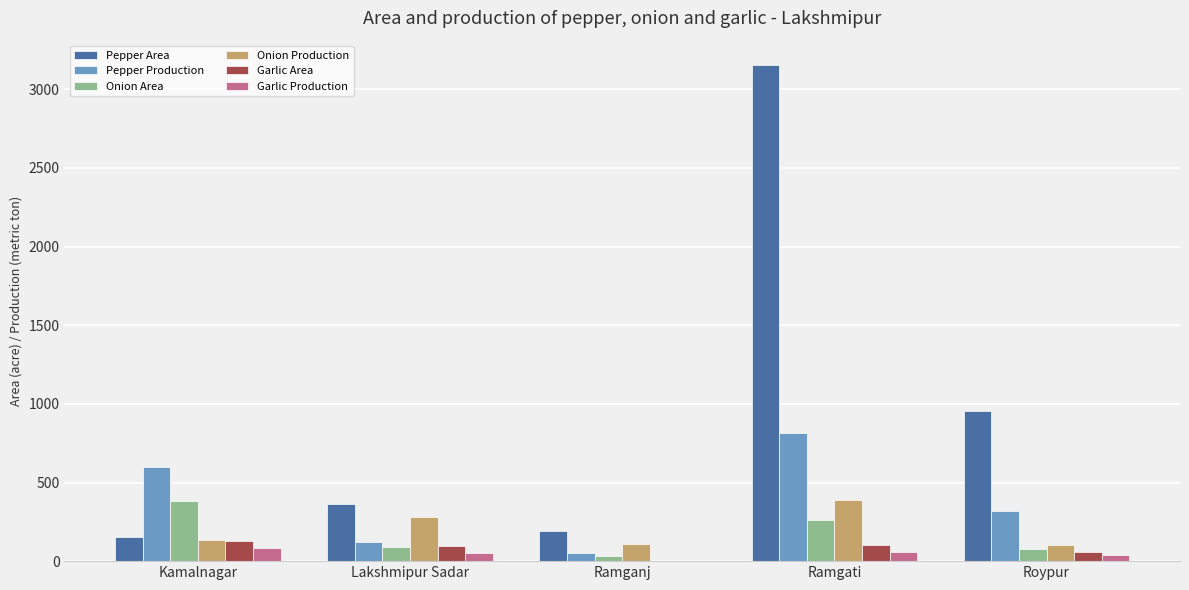

Which category has the highest value across all series?

Ramgati